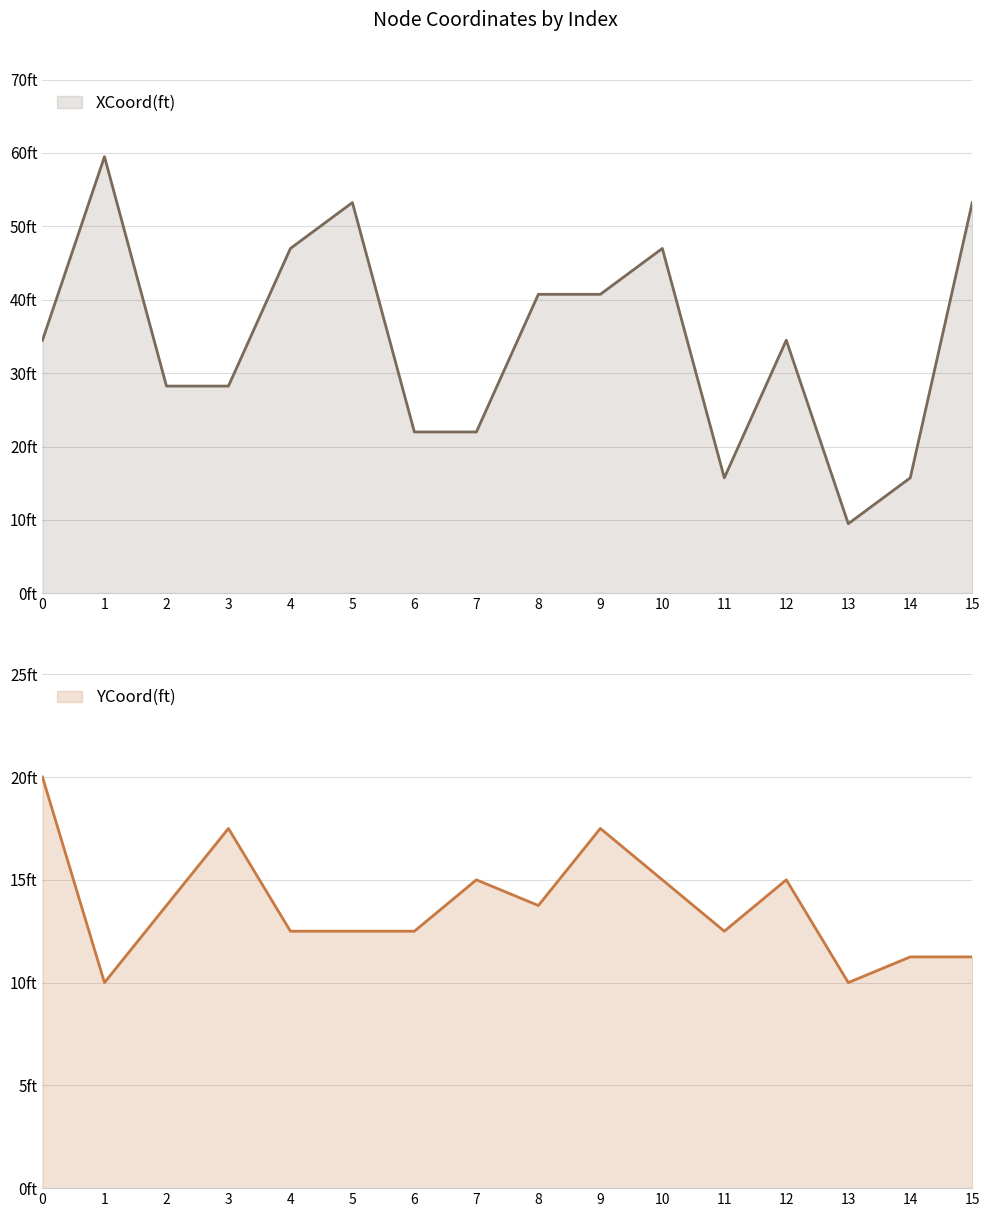

Is the value of XCoord(ft) at 1 greater than the value of YCoord(ft) at 6?

Yes